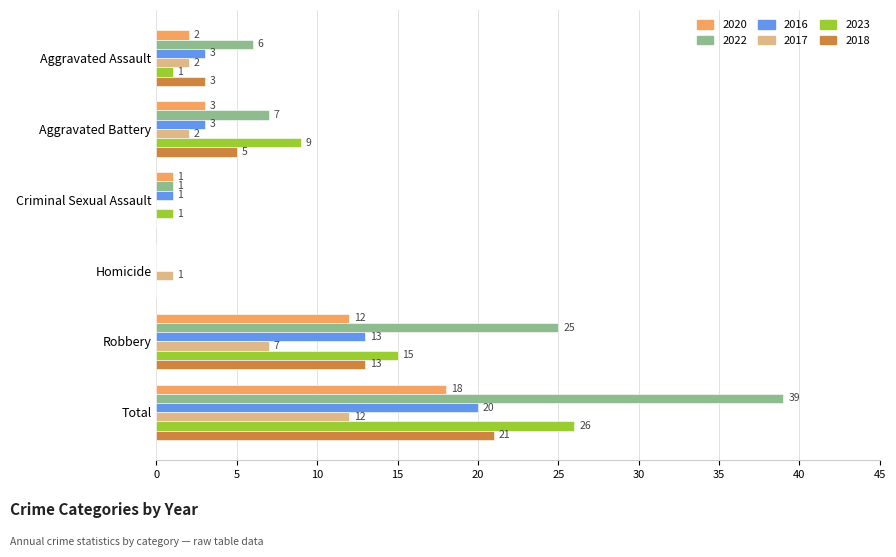

The 2018 series shows 13 at Robbery. True or false?

True